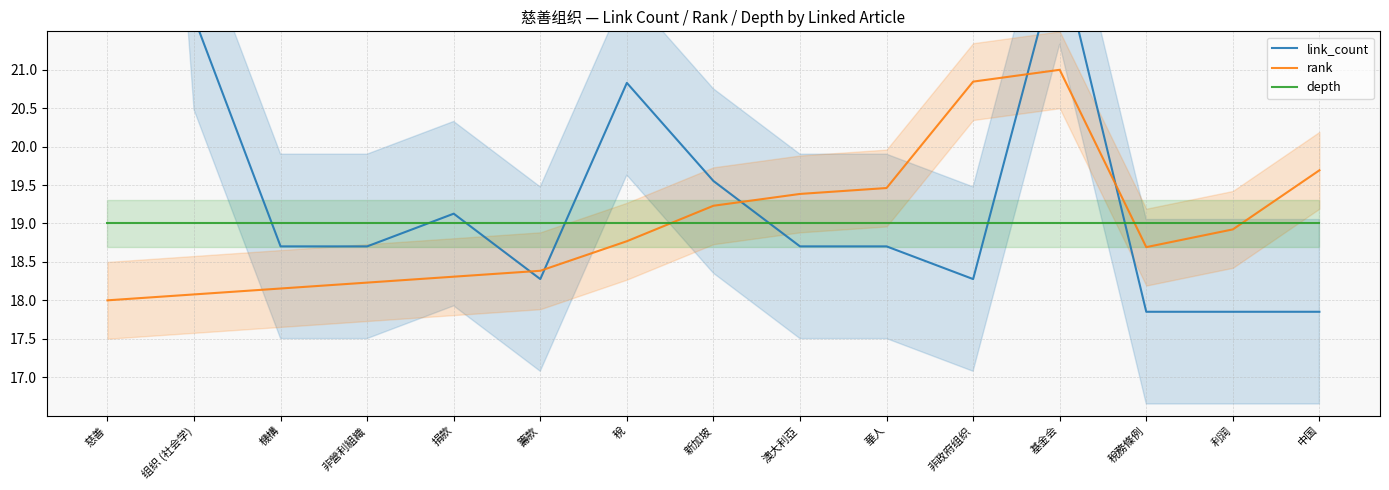

What position from the left is 機構?

3